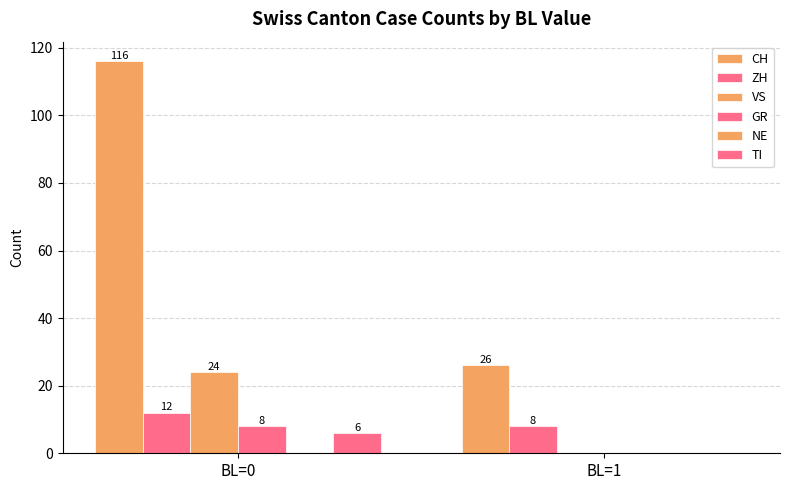

Which series changed the most between BL=0 and BL=1?

CH